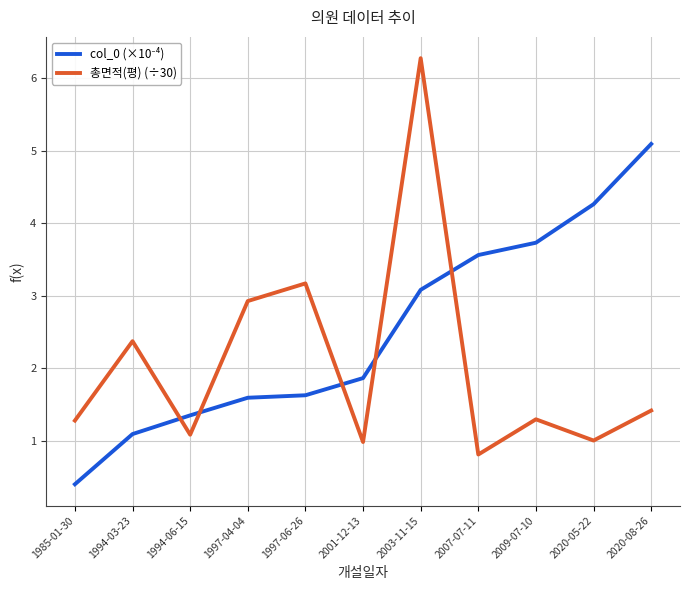

True or false: 총면적(평) (÷30) has a value of 10.6 at 2003-11-15.

False